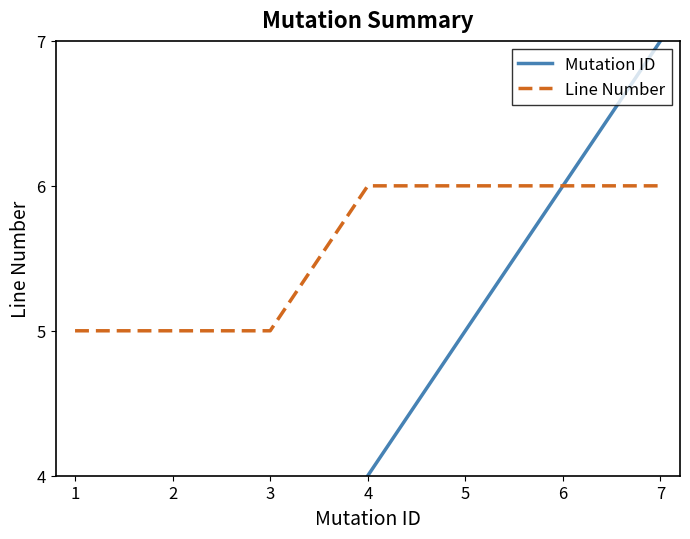

True or false: Line Number has a value of 6 at 7.

True